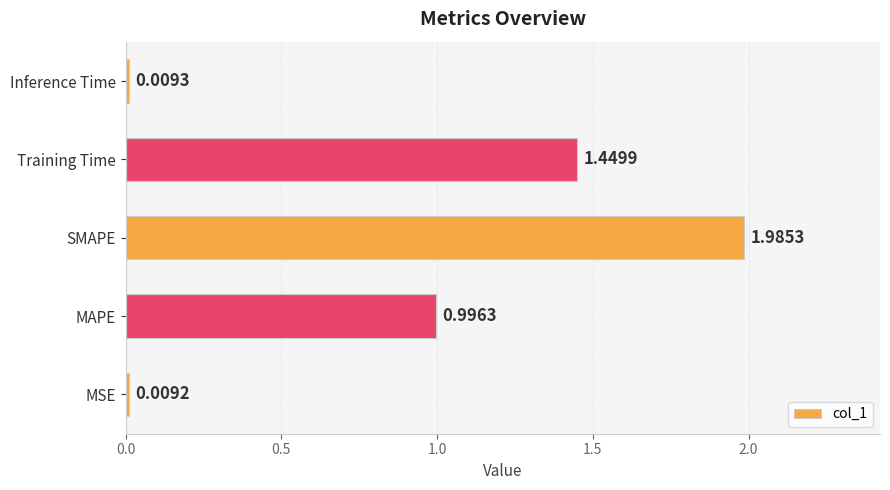

Which category has the highest value across all series?

SMAPE